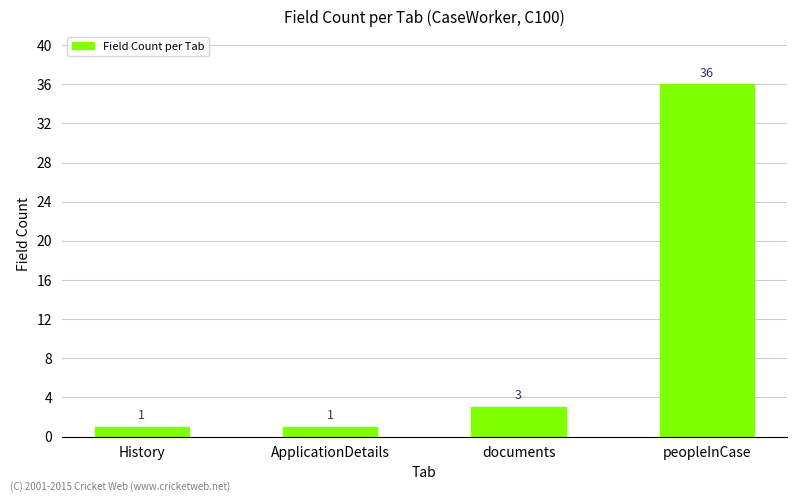

At which label is the value closest to 18?

documents